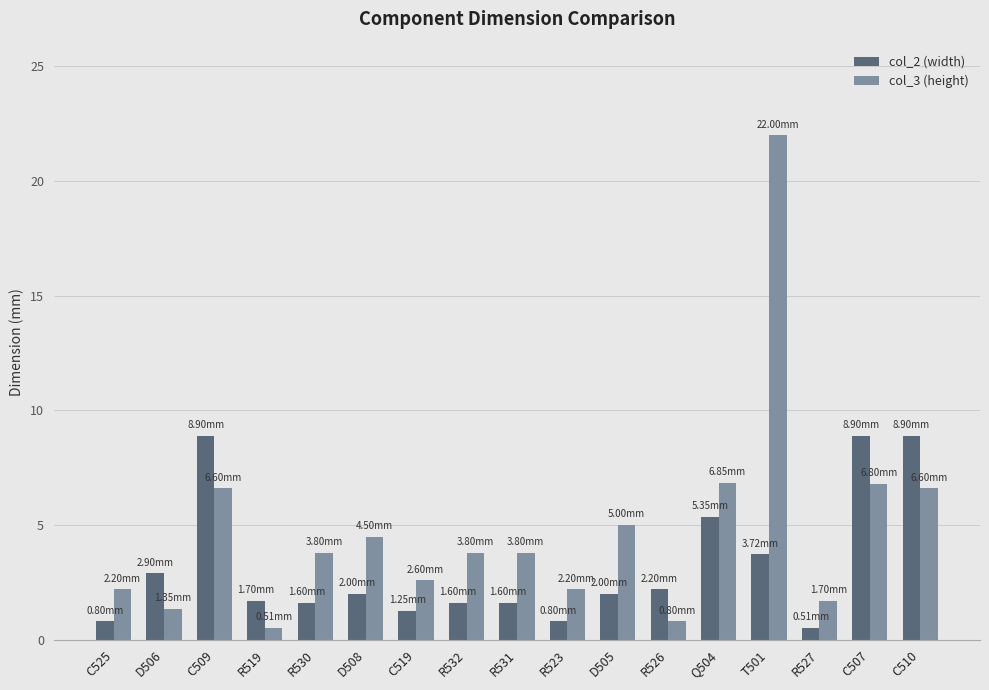

What is the sum of all col_3 (height) values?

81.1